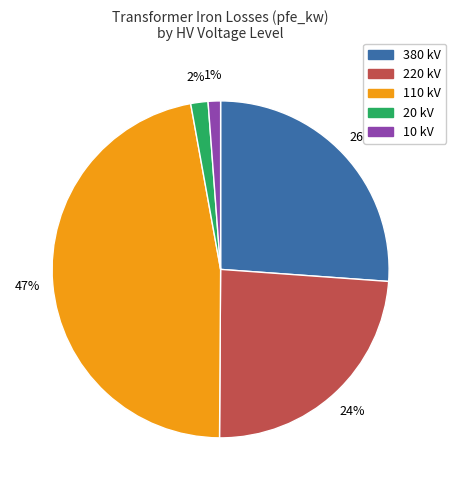

Is there a majority slice in this chart?

No